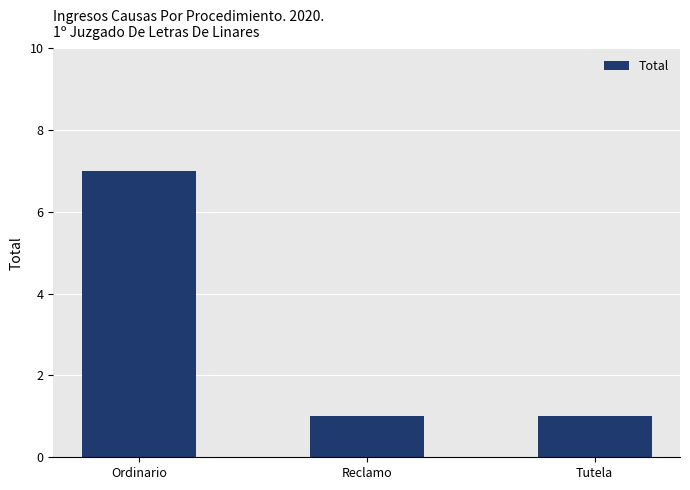

What is the label of the 3rd bar from the left?

Tutela